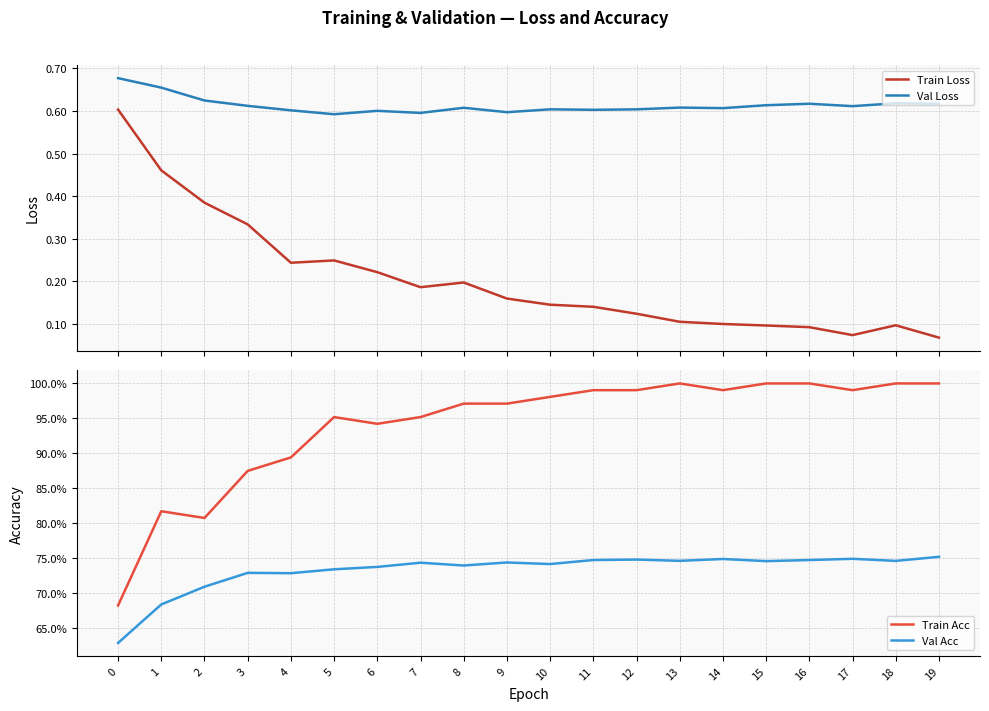

Count the number of data series in this chart.

4